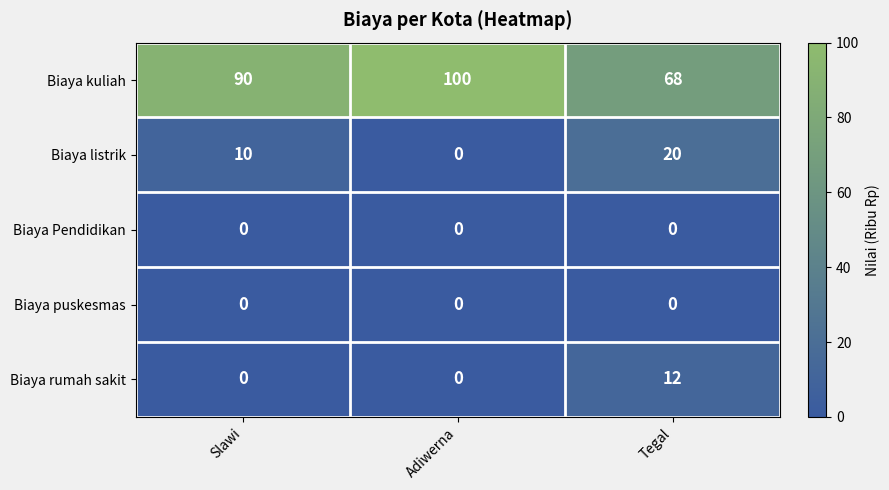

List the labels in order of Biaya kuliah value, smallest first.

Tegal, Slawi, Adiwerna